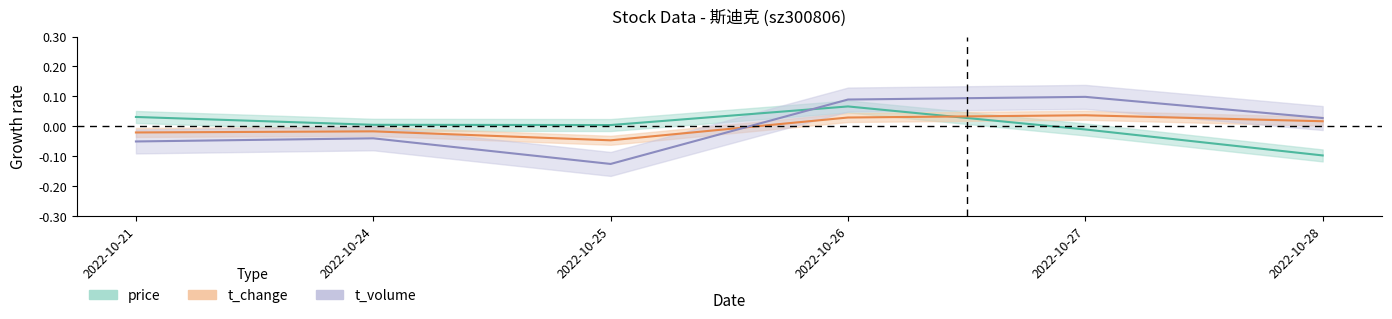

At which label is price closest to 0?

2022-10-25